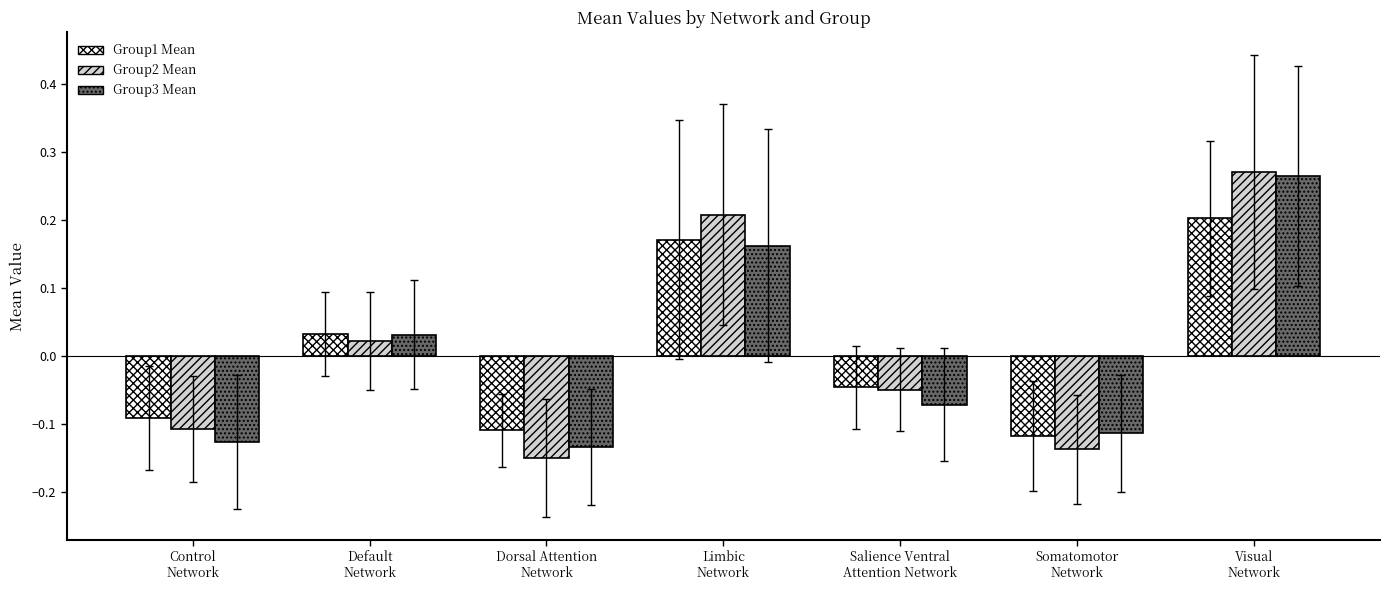

Are the bars horizontal?

No